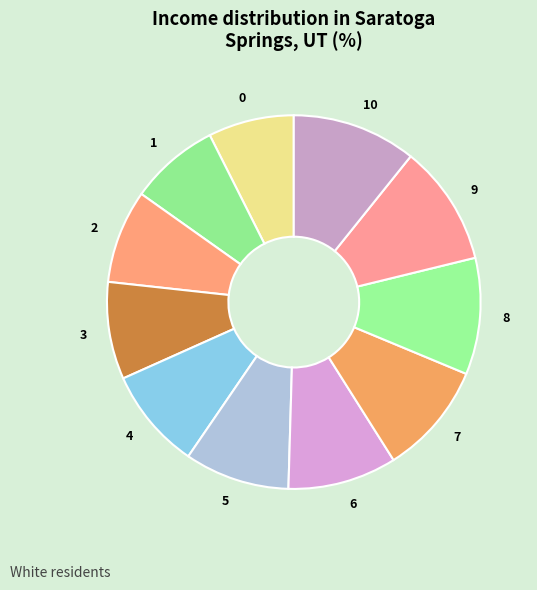

Which has a higher value, 0 or 9?

9